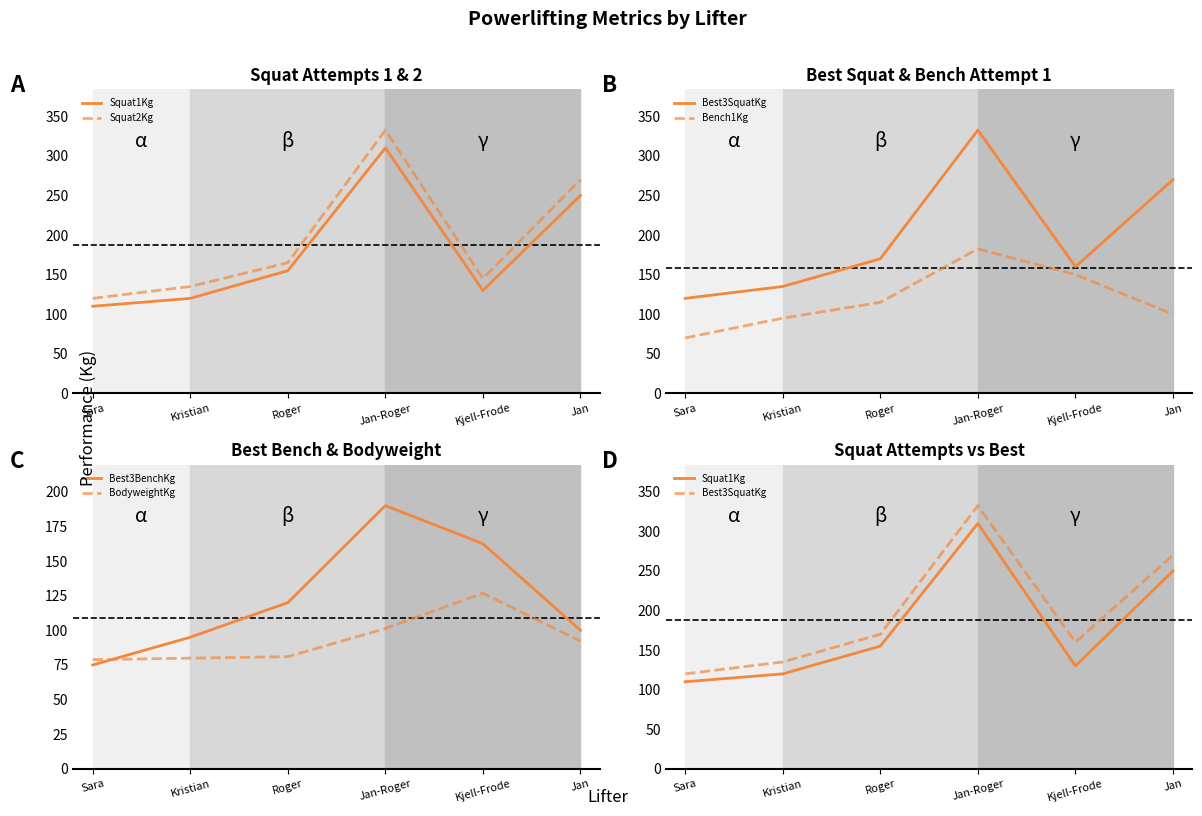

List the labels in order of Bench1Kg value, smallest first.

Sara, Kristian, Jan, Roger, Kjell-Frode, Jan-Roger